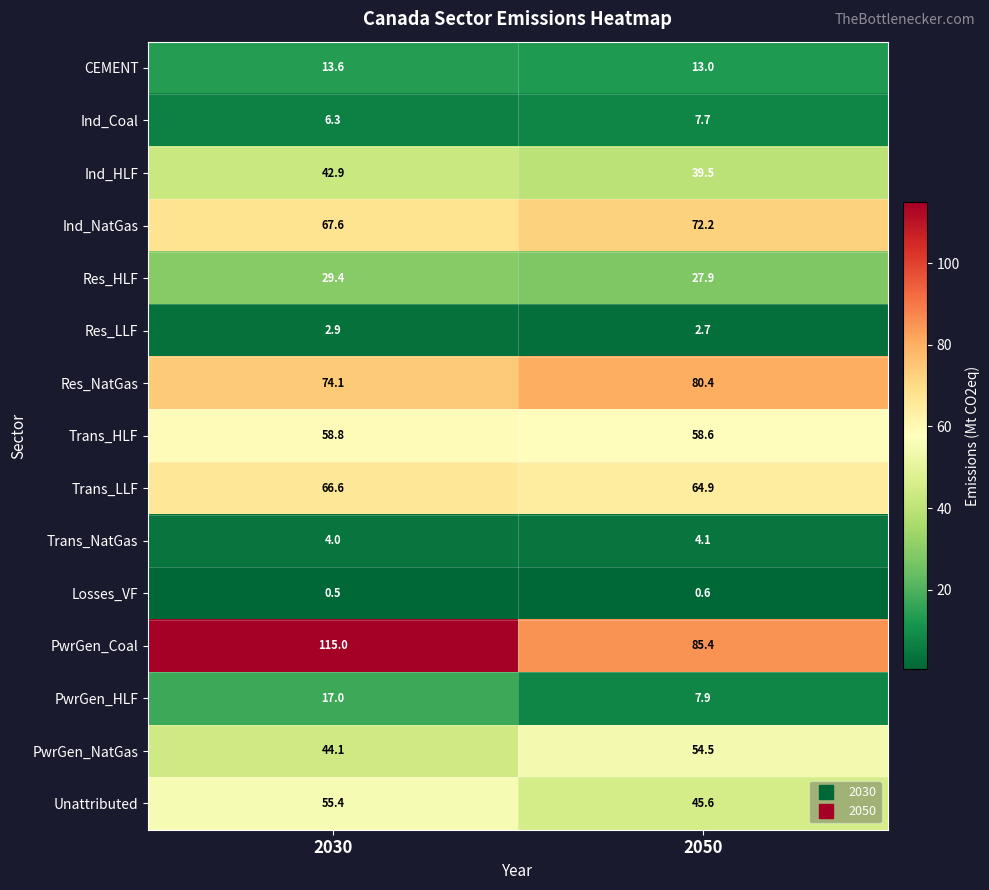

Which series has the largest range (max minus min)?

PwrGen_Coal